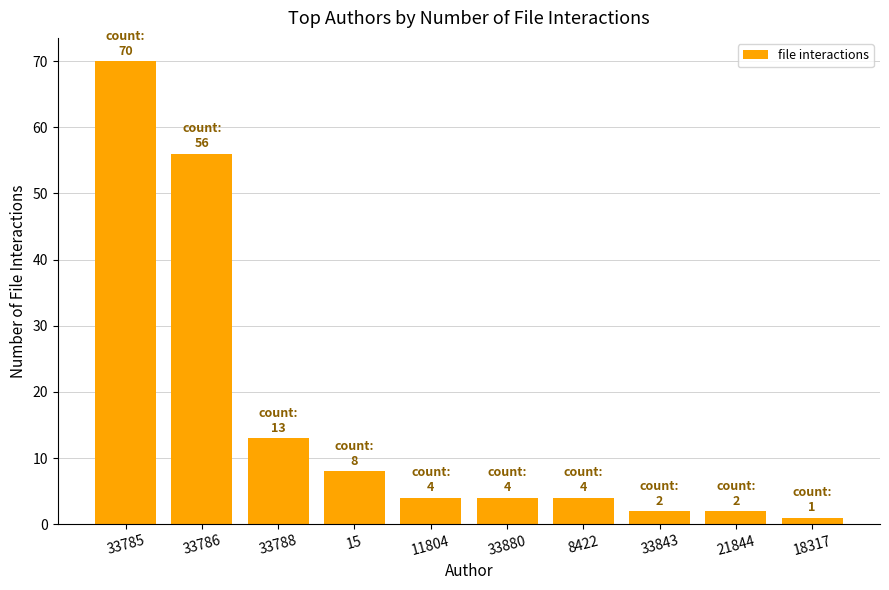

What is the difference between the maximum and minimum values?

69